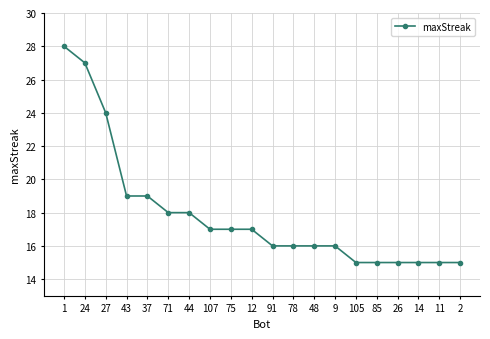

What is the label of the 8th point from the left?

107